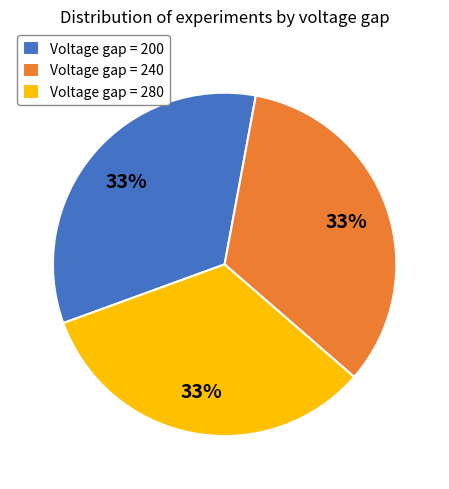

Does any single category account for the majority?

No